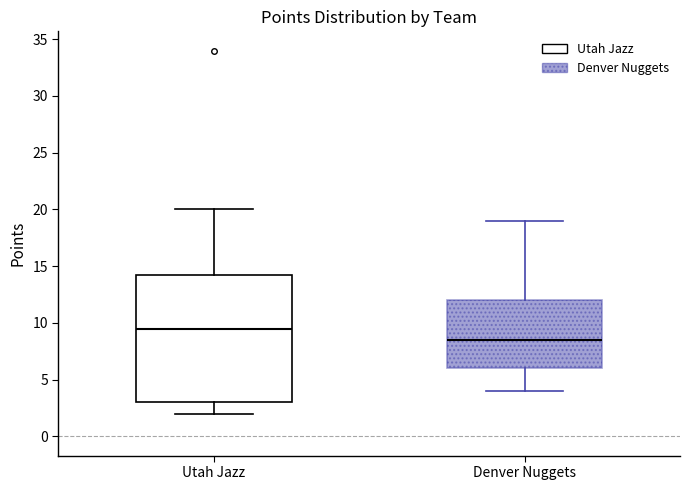

Reading left to right, read every box against the y-axis: the position of its median line, the range the box covers, and the ends of its whiskers. The values are not printed on the chart, so give them approximately, as read against the axis.

Utah Jazz: median 9.5, box 3.0 to 14.5, whiskers 2.0 to 20.0
Denver Nuggets: median 8.5, box 6.0 to 12.0, whiskers 4.0 to 19.0